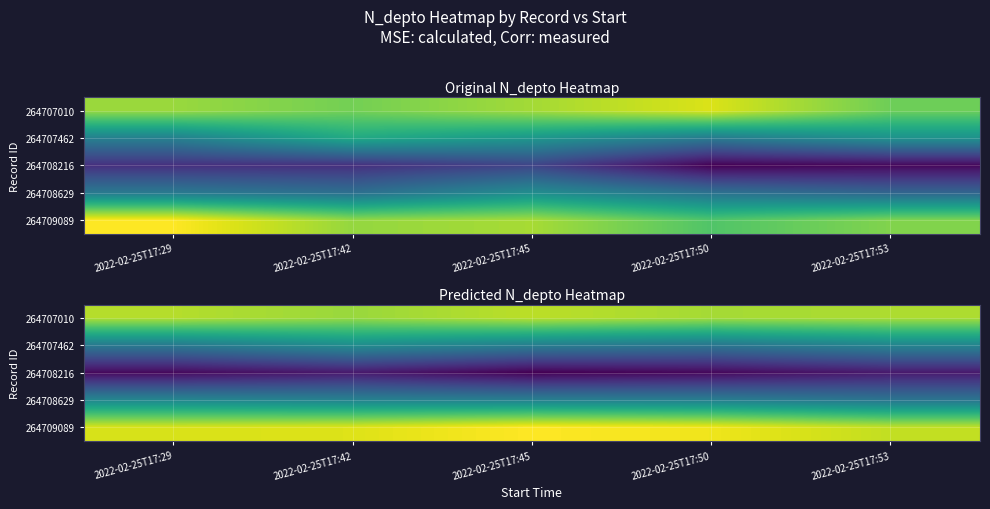

What is the difference between the maximum and minimum values in the 264709089 series?

225.6